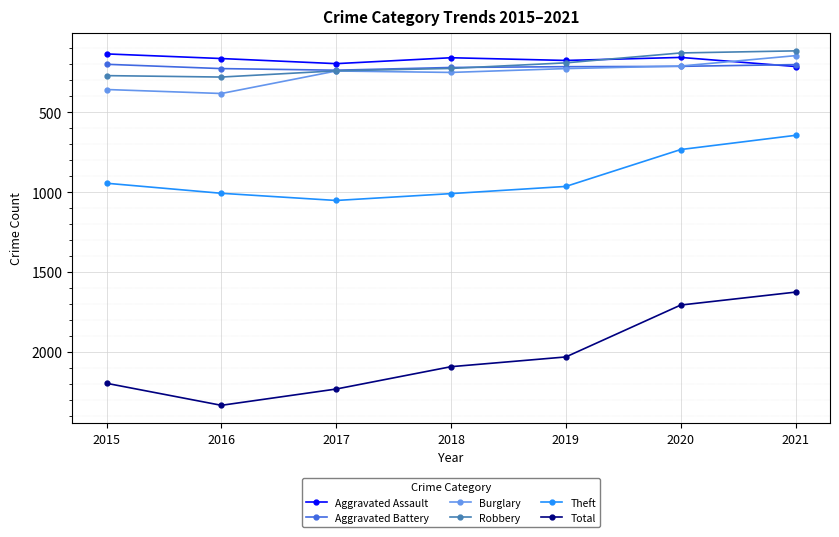

Which series has the widest spread of values?

Total